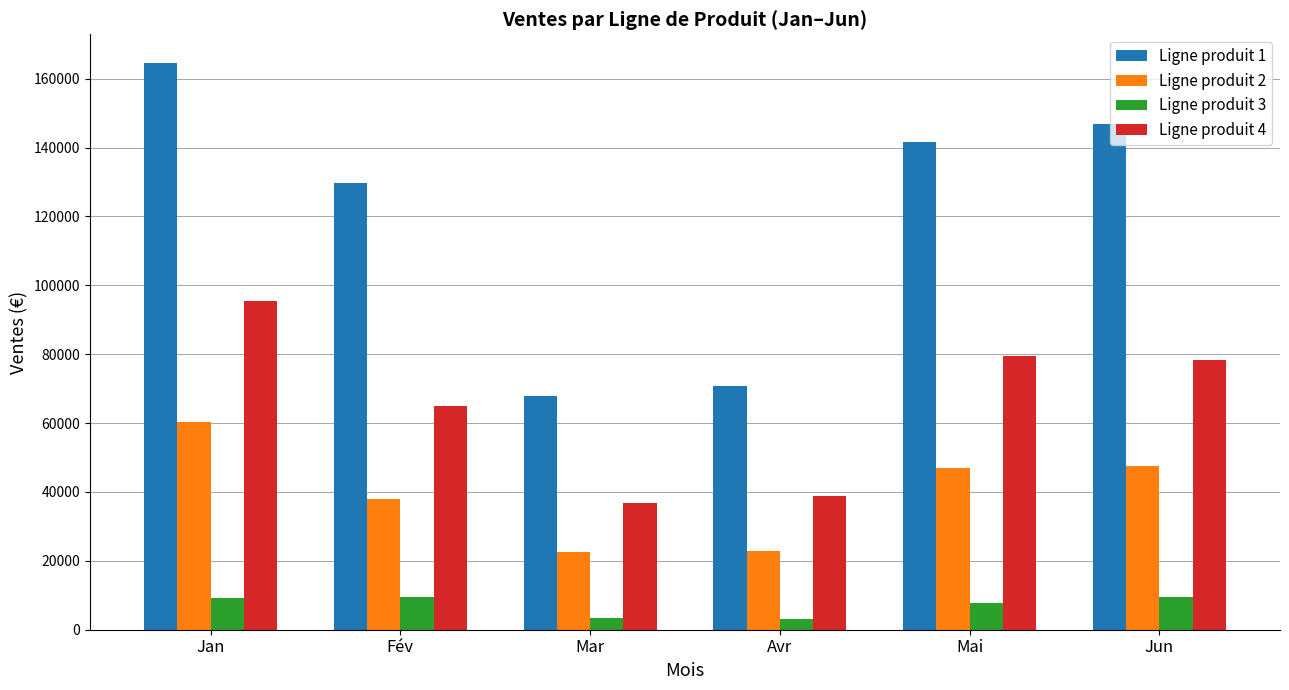

What is the label of the 2nd bar from the left?

Fév